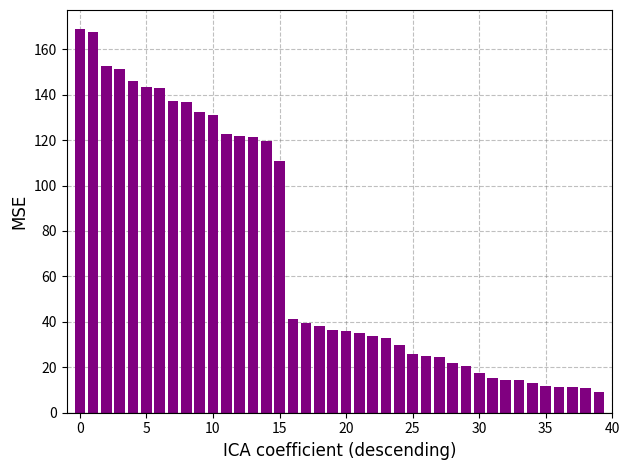

What is the difference between the maximum and minimum values?

159.8